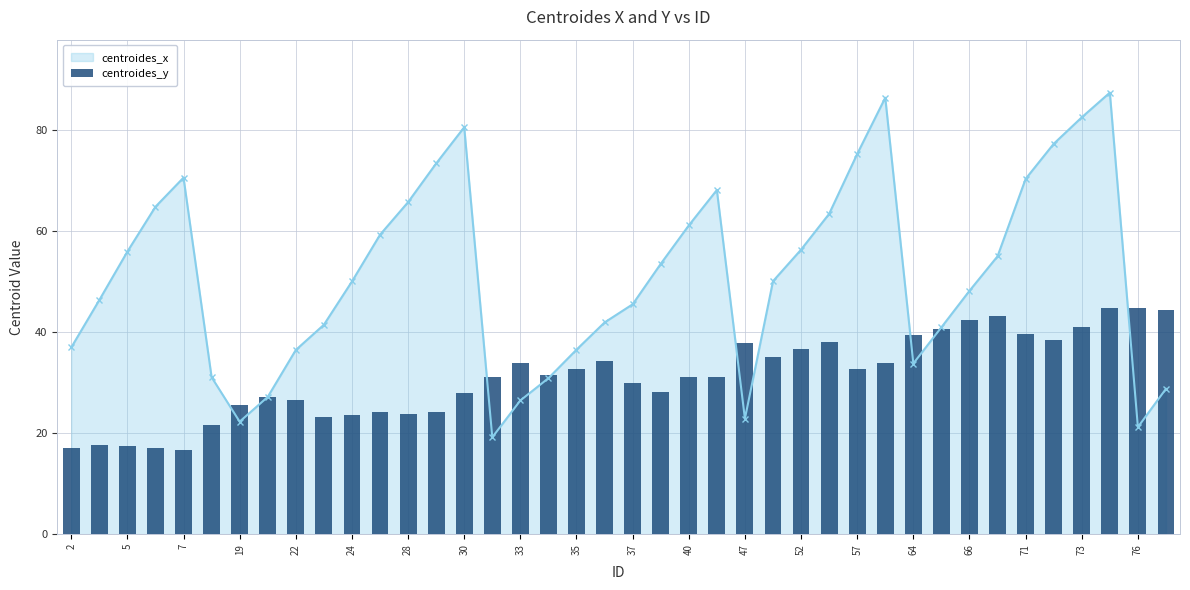

Where is the first local minimum for centroides_x?

19